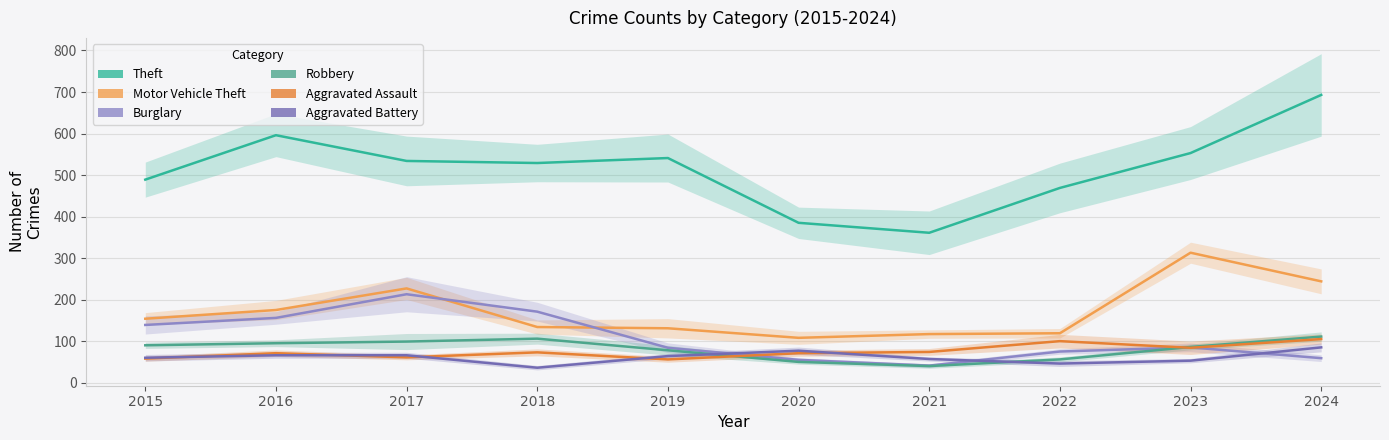

What is the value of the Burglary point at the 3rd from the left?

213